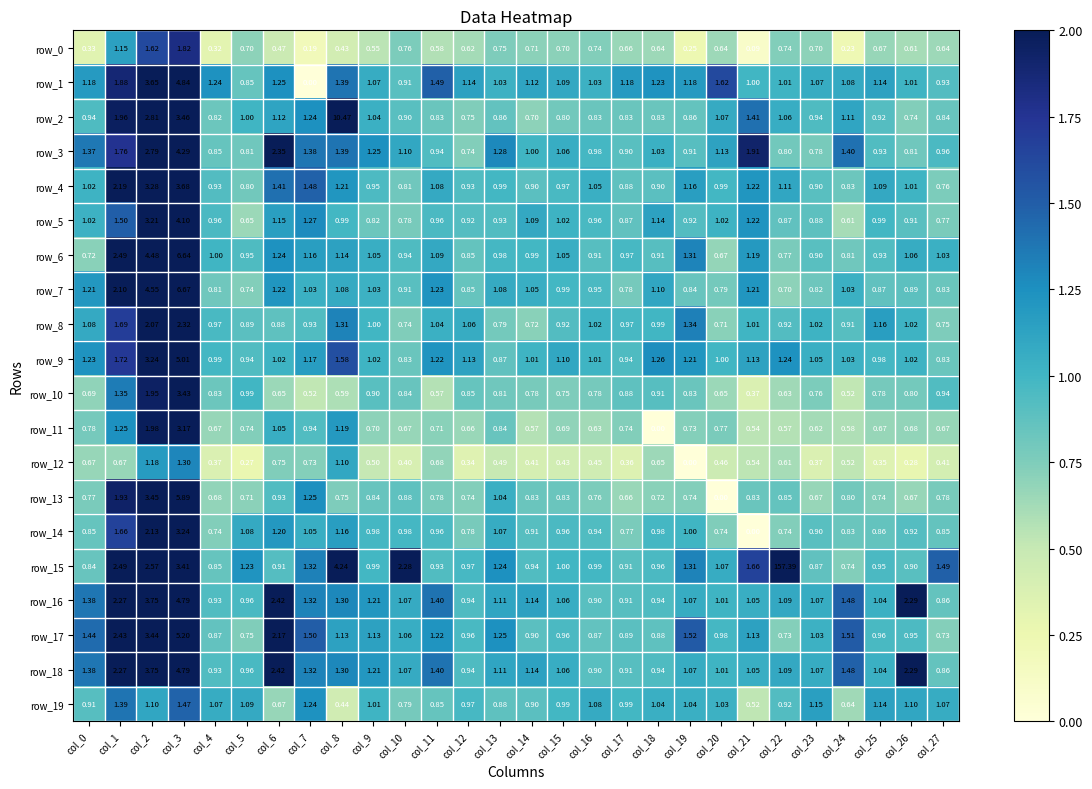

How many series are shown in this chart?

20